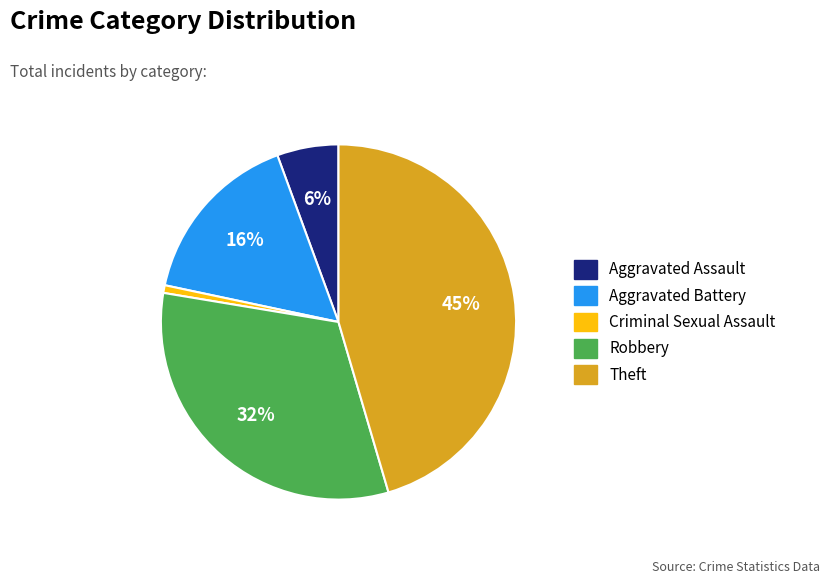

To the nearest percent, what is the average slice percentage?

20%